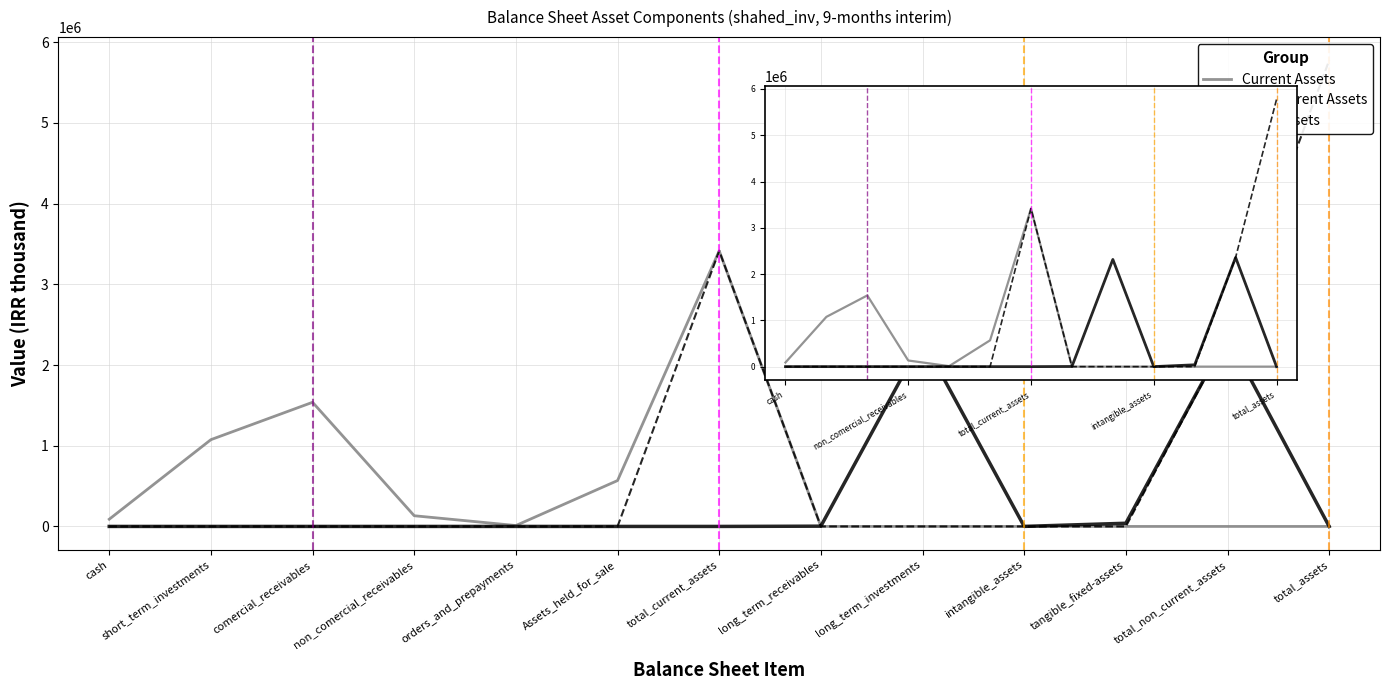

The value of Current Assets at tangible_fixed-assets is -1166862. True or false?

False